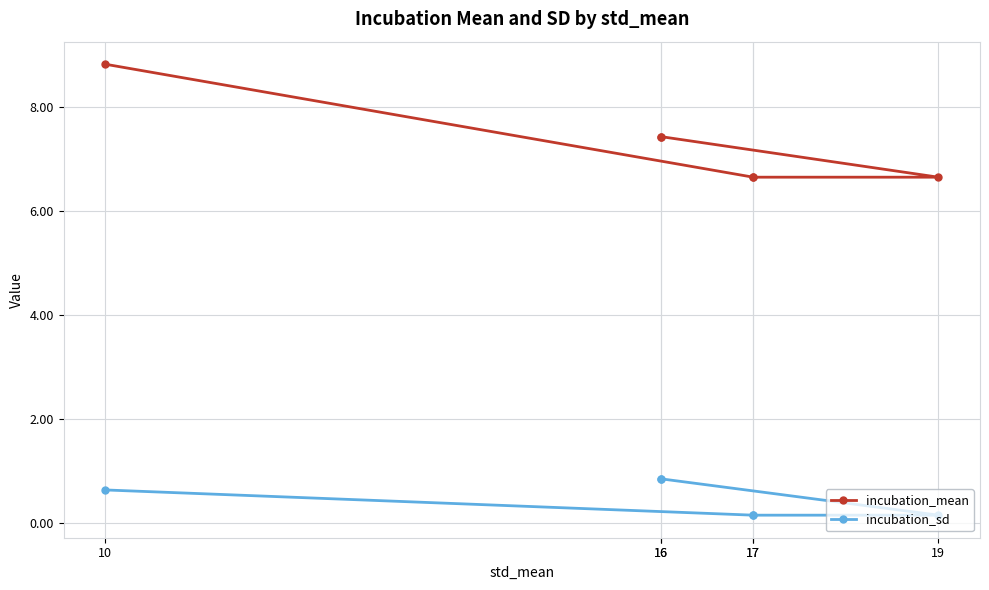

What is the label of the 3rd point from the left?

17